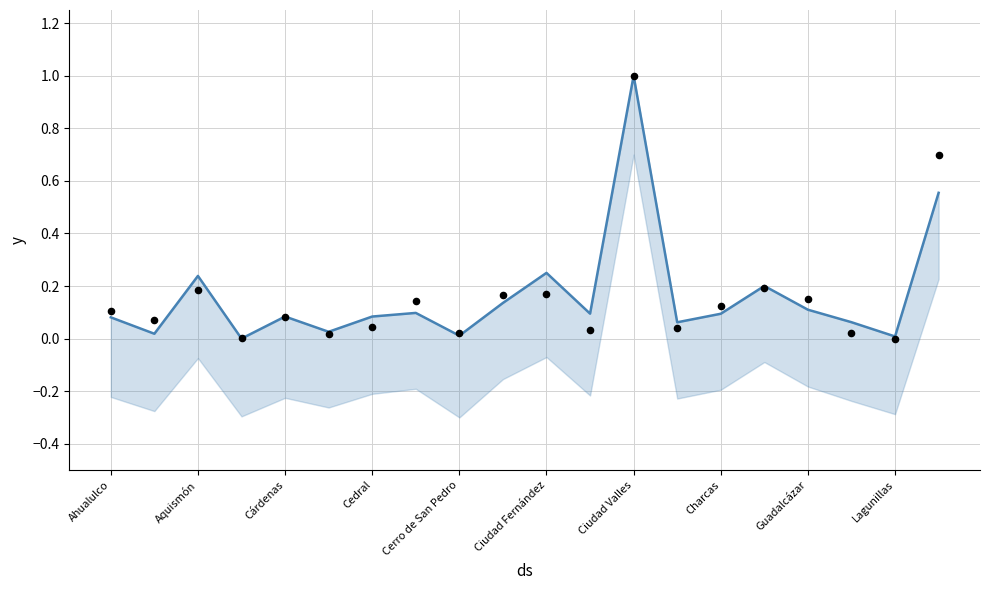

At how many categories does at least one series exceed 0?

20